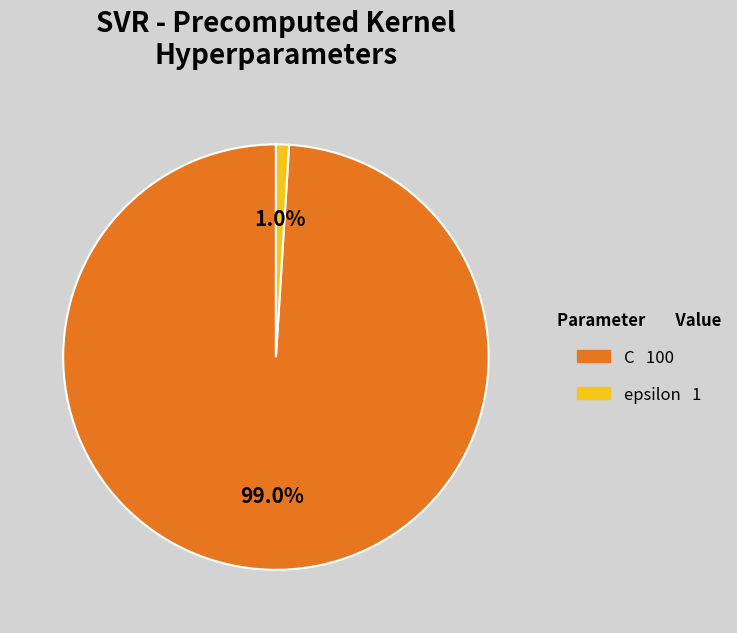

Which category accounts for the majority?

C